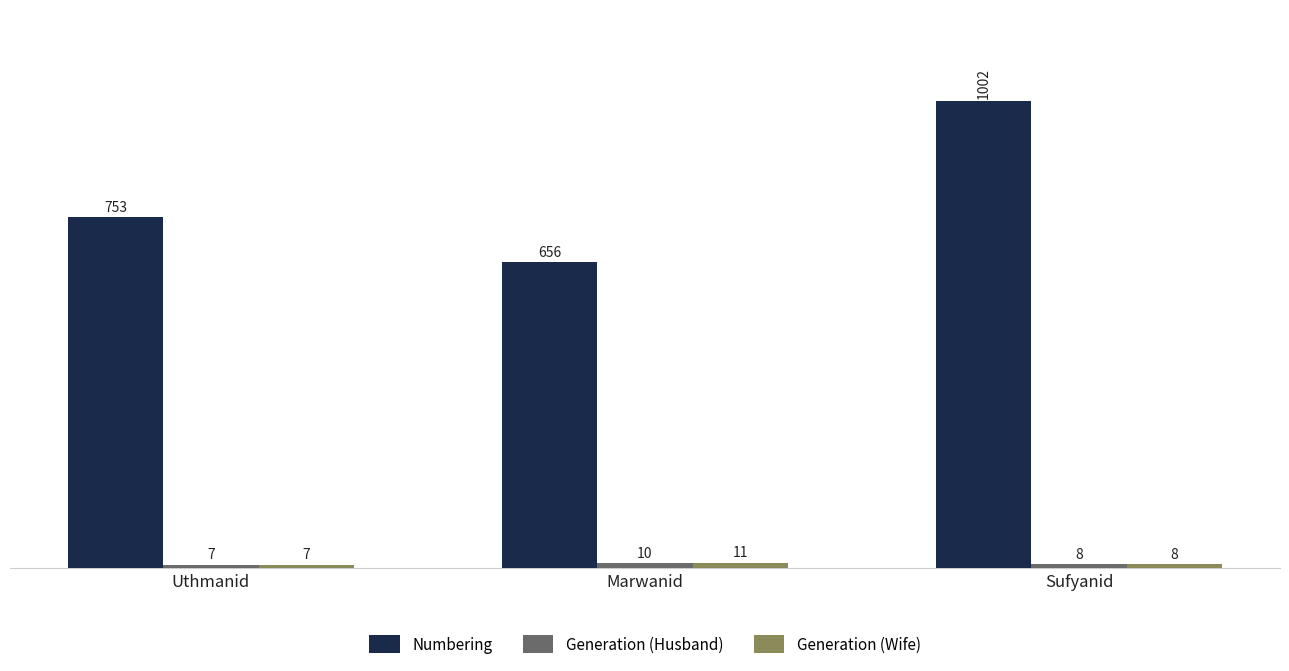

At which category is the sum across all series the highest?

Sufyanid